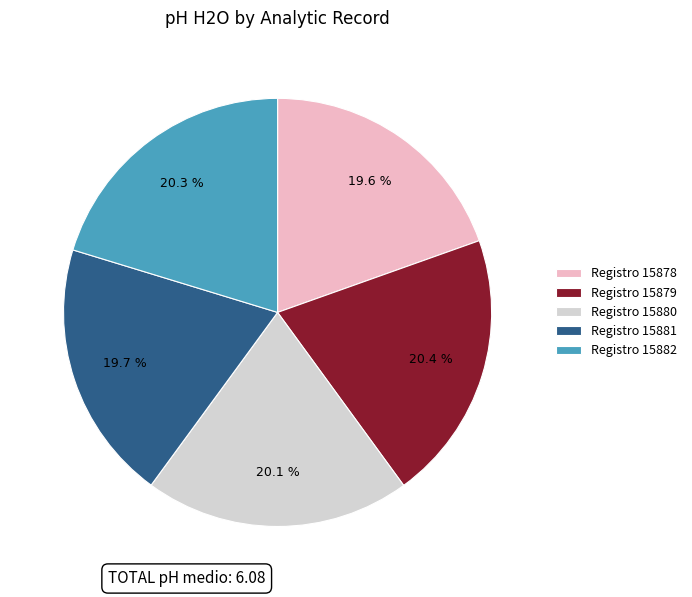

What percentage do Registro 15882 and Registro 15879 together represent?

40.7%